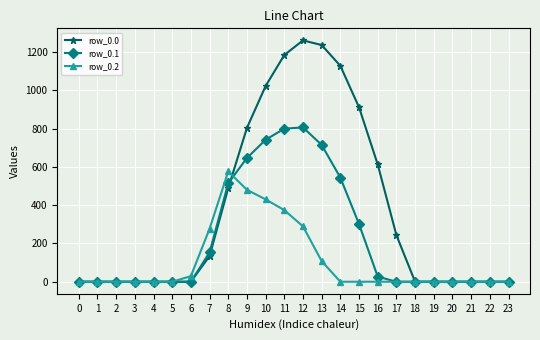

List the series in order of their overall mean, highest first.

row_0.0, row_0.1, row_0.2